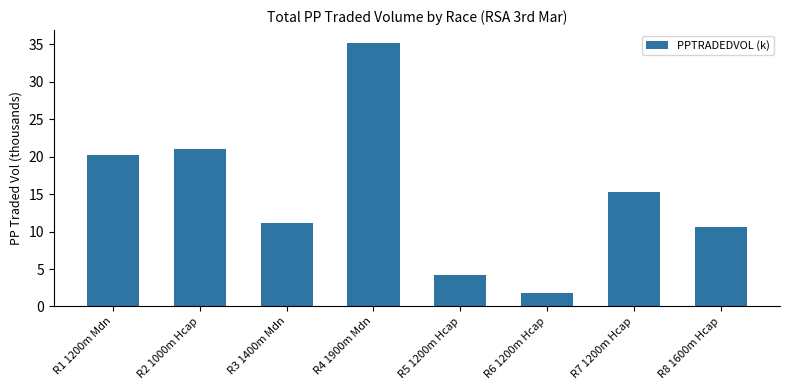

The chart shows a value of 5.4 at R3 1400m Mdn. True or false?

False